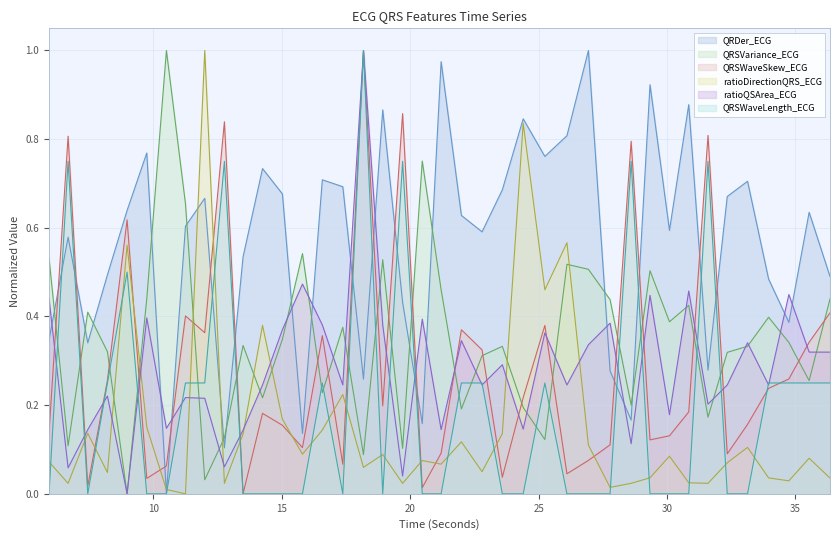

How many intersections are there between QRSWaveSkew_ECG and QRSVariance_ECG?

22